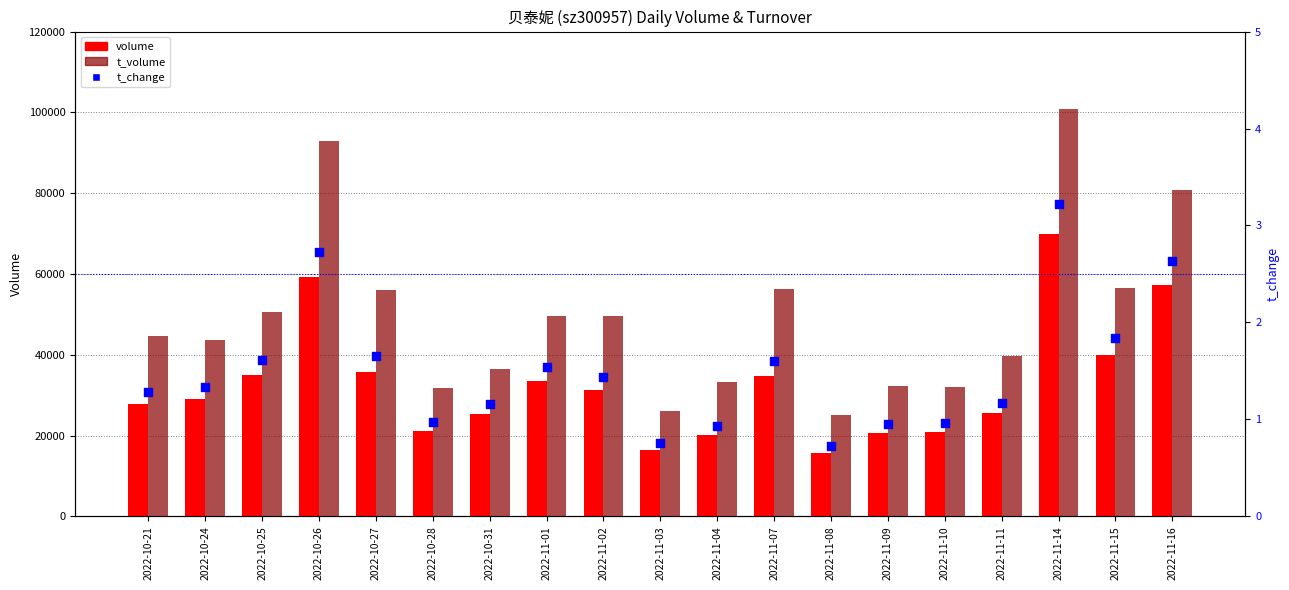

At how many categories does at least one series exceed 38012?

12